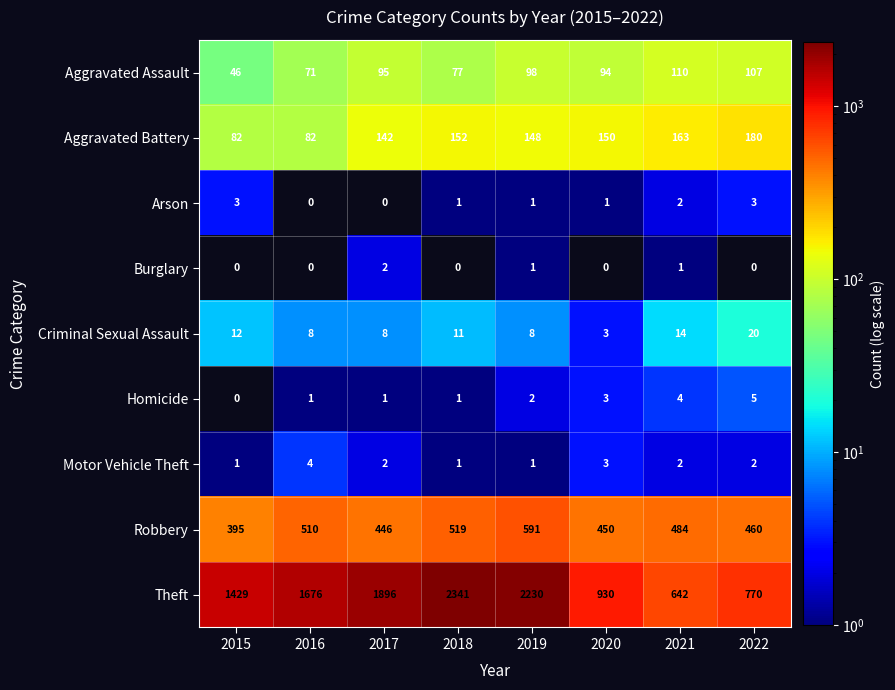

Which category has the highest value in the Criminal Sexual Assault series?

2022